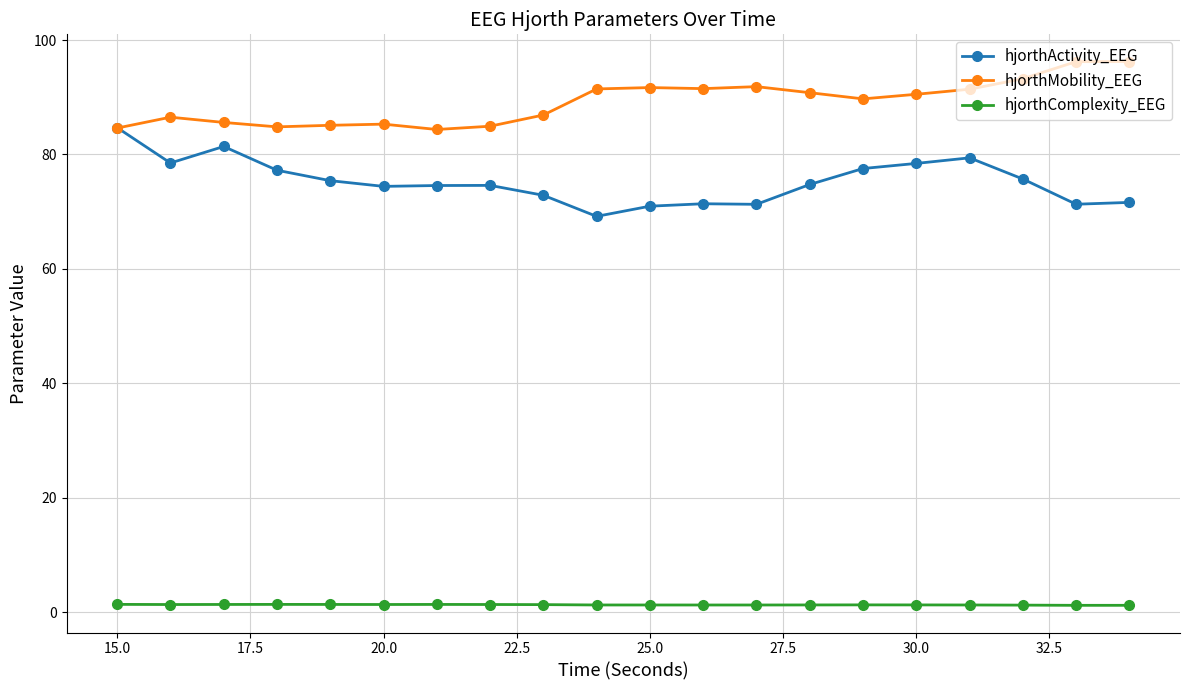

What is the maximum value shown in the chart?

96.3